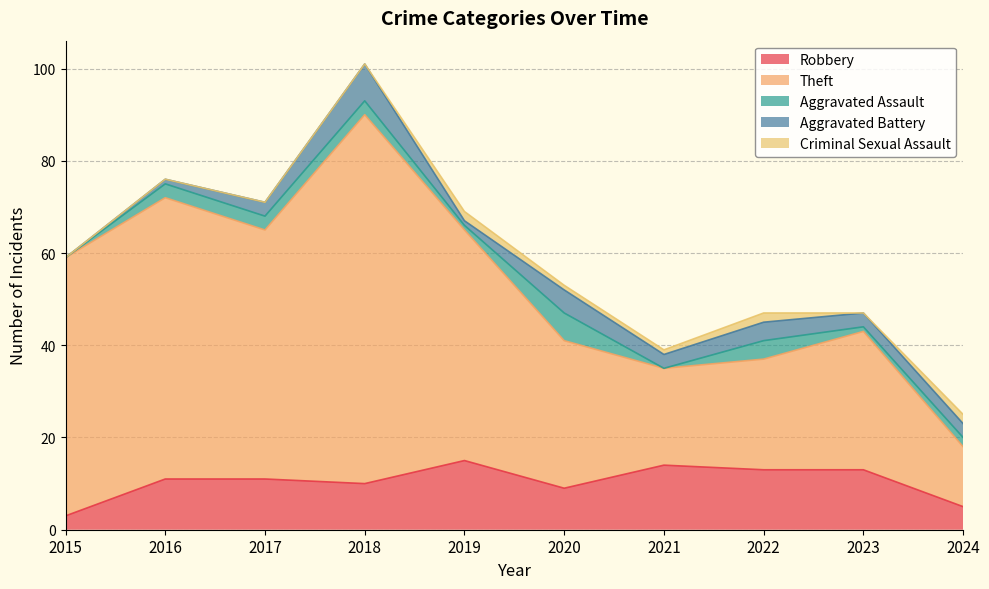

True or false: Theft and Aggravated Assault intersect in this chart.

False